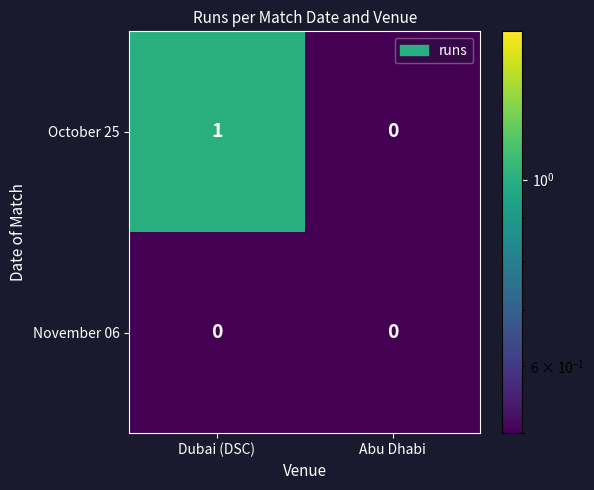

Is it true that October 25 equals 1 at Dubai (DSC)?

True